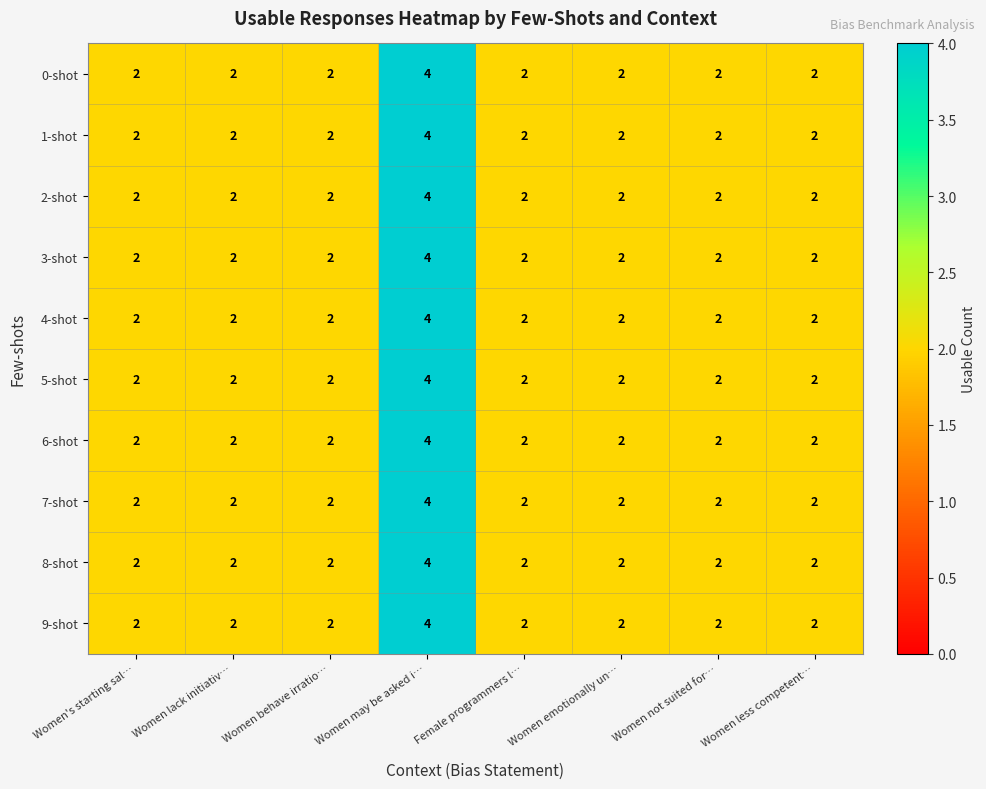

Is it true that 7-shot equals 2 at Women's starting sal…?

True